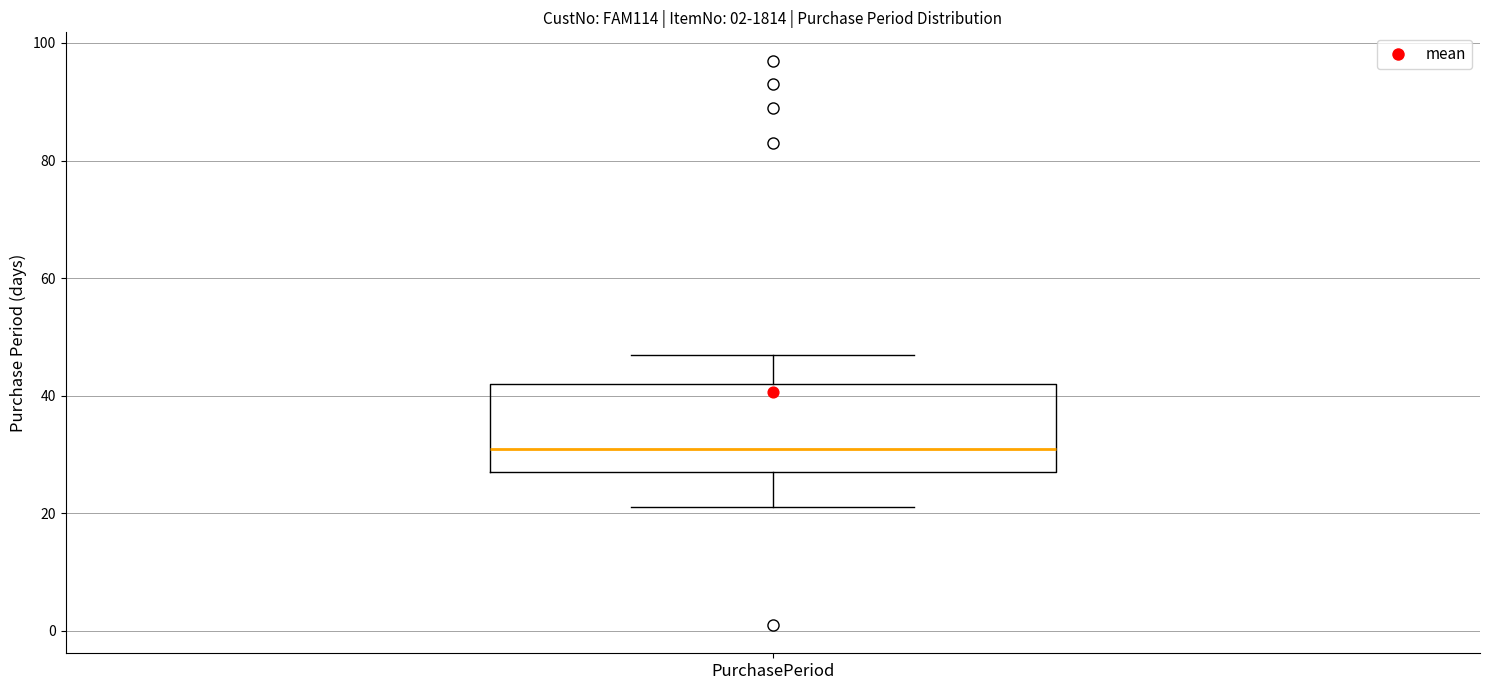

Where does the upper whisker of the box for PurchasePeriod end on the y-axis? The values are not printed on the chart, so give them approximately, as read against the axis.

48